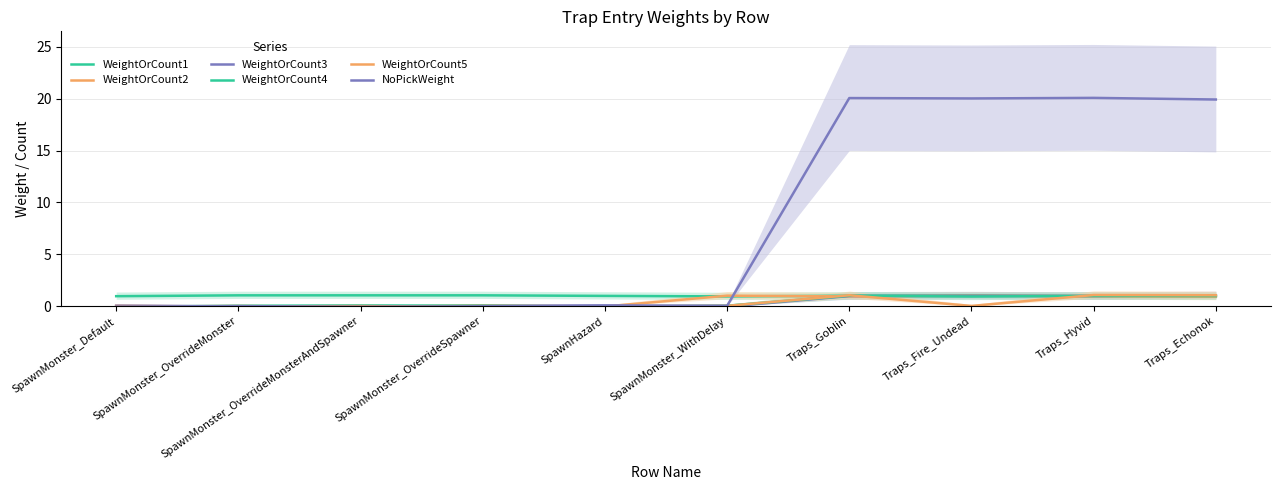

Is this an area chart (filled region under the line)?

No